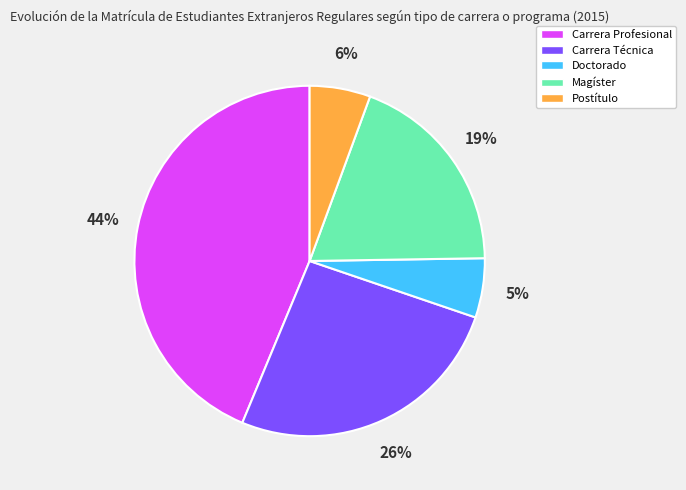

Is it true that Doctorado is 1% of the pie?

False